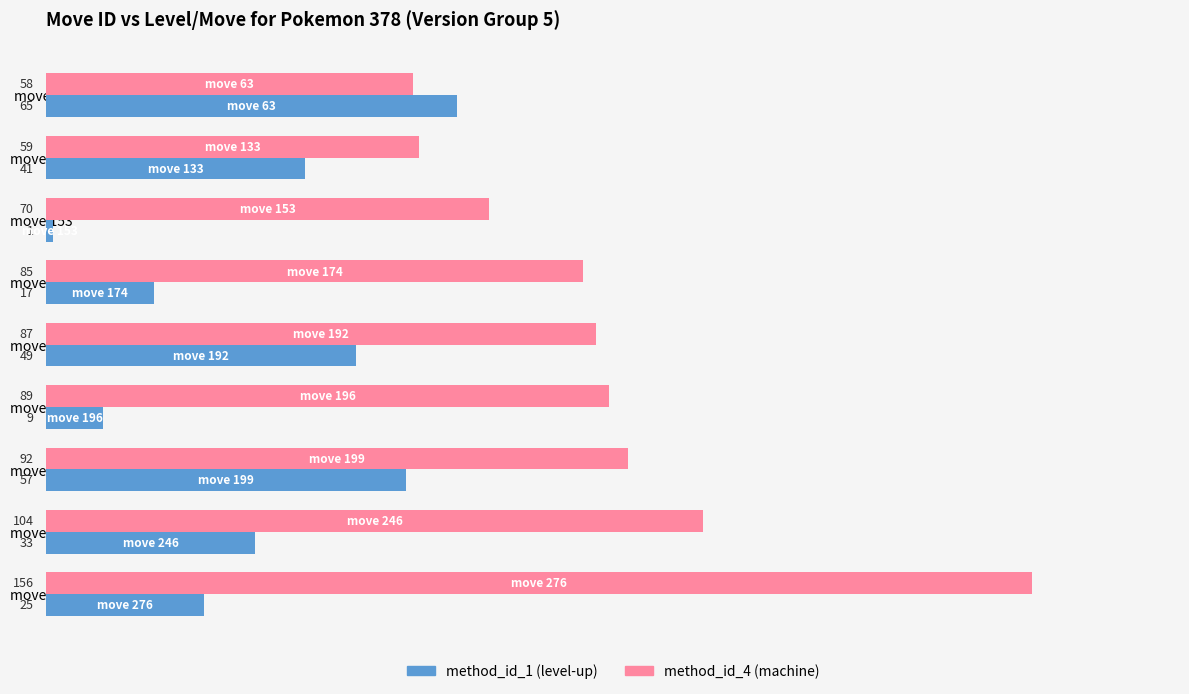

The method_id_4 (machine) series shows 85 at move 174. True or false?

True